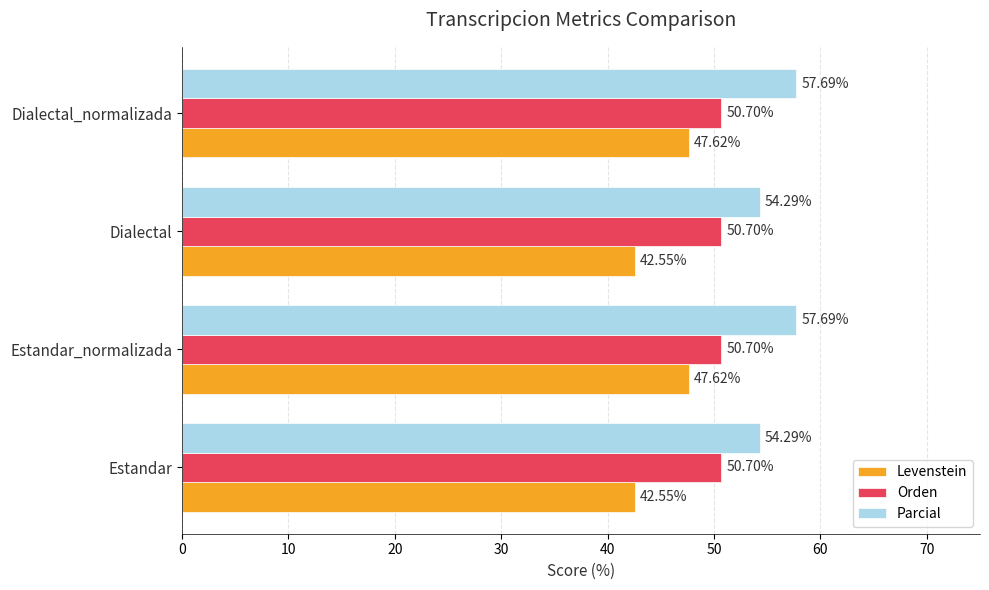

List the series in order of their peak value, highest first.

Parcial, Orden, Levenstein